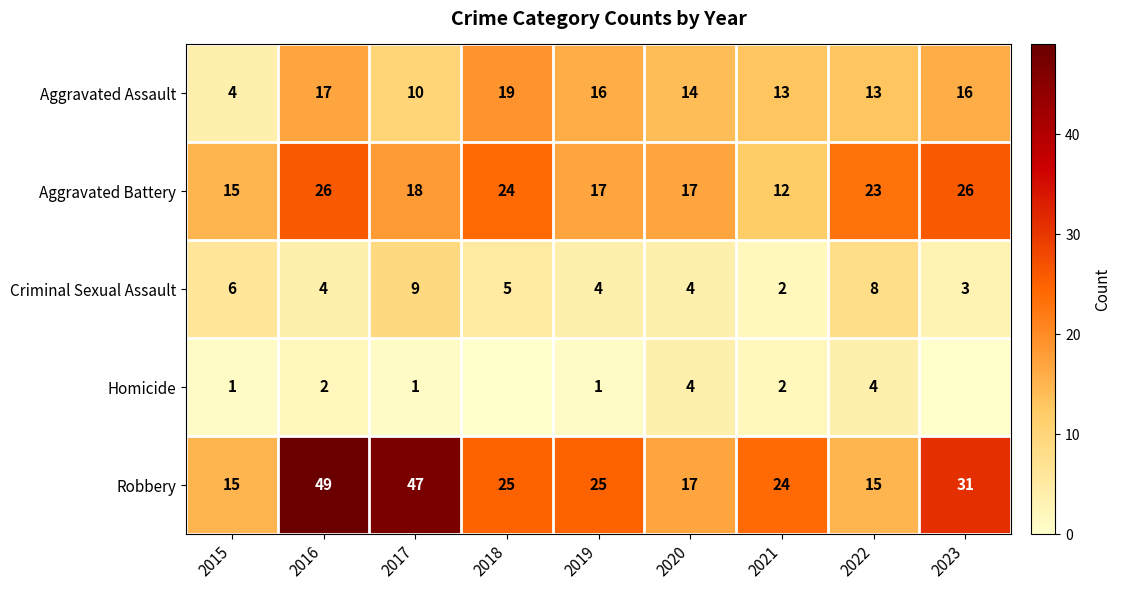

At 2016, list the series in order from largest to smallest.

Robbery, Aggravated Battery, Aggravated Assault, Criminal Sexual Assault, Homicide